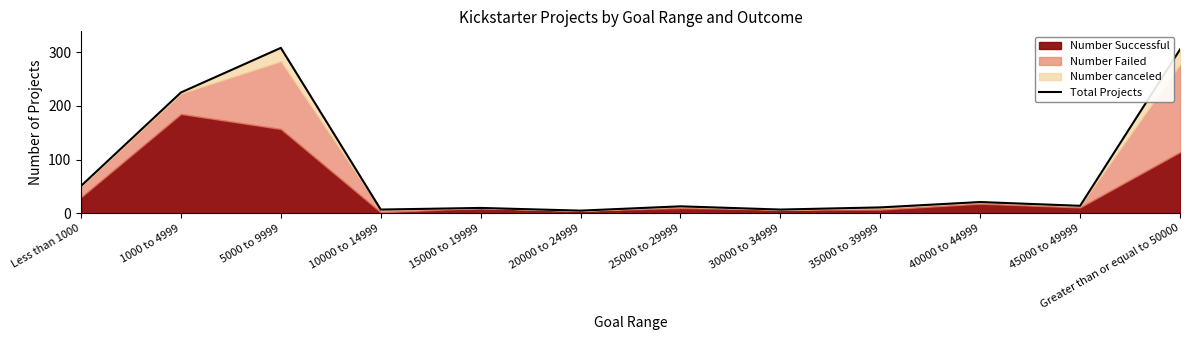

The chart shows a value of 2 at 20000 to 24999. True or false?

False